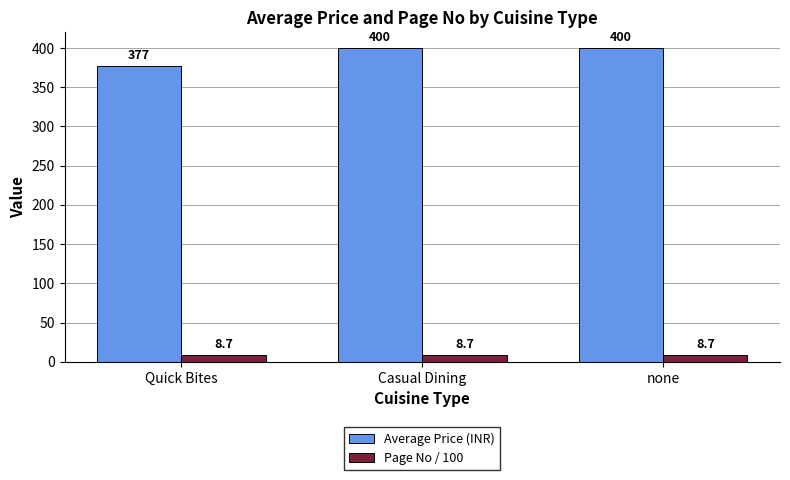

What position from the right is Casual Dining?

2